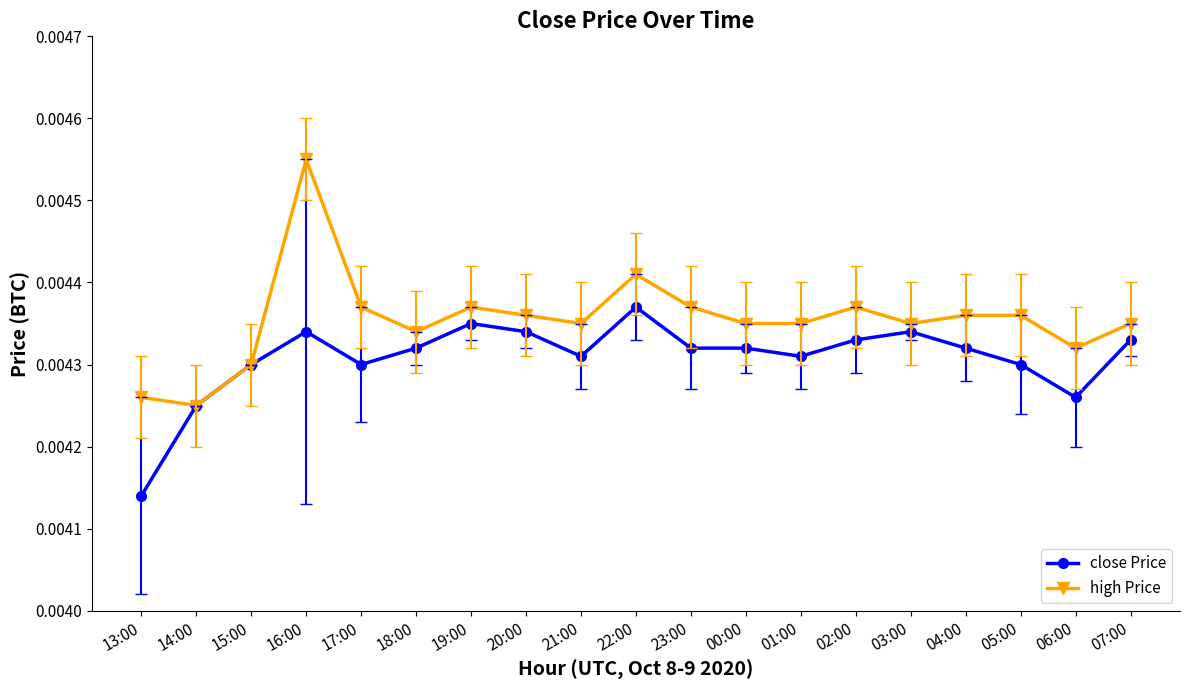

At which category is the sum across all series the highest?

16:00